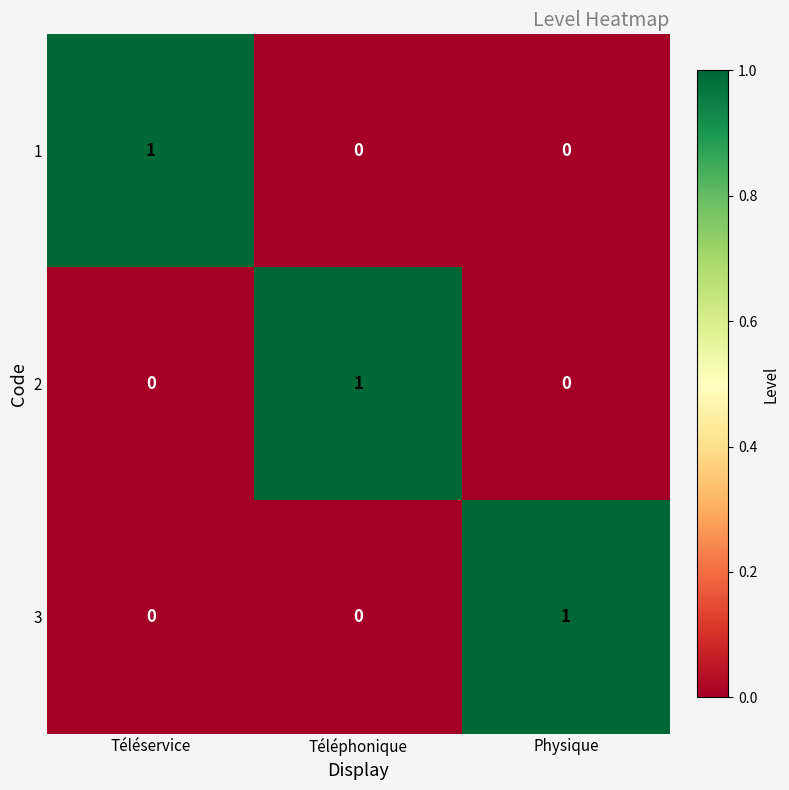

The value of 2 at Téléservice is 1. True or false?

False